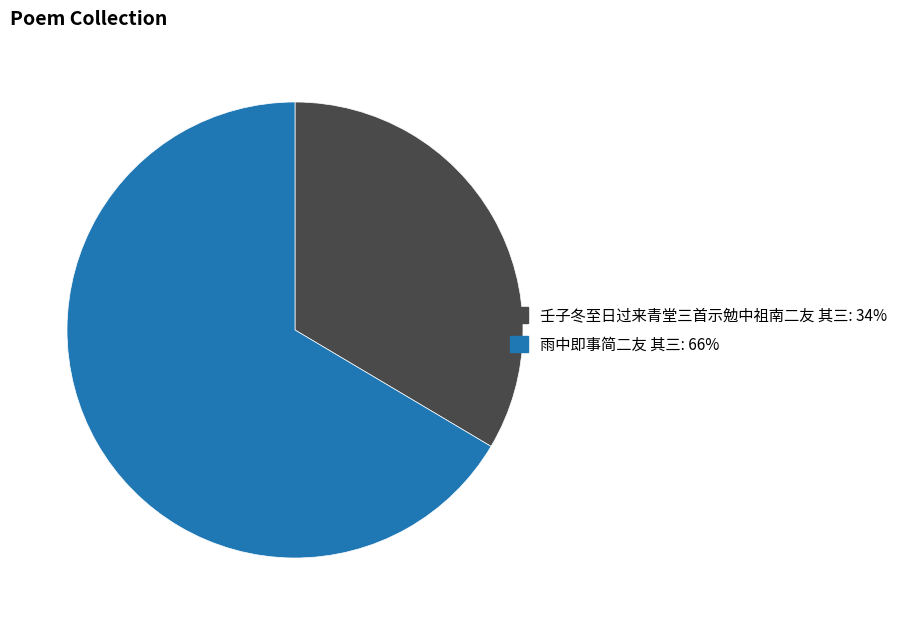

Rank the categories by value from lowest to highest.

壬子冬至日过来青堂三首示勉中祖南二友 其三, 雨中即事简二友 其三